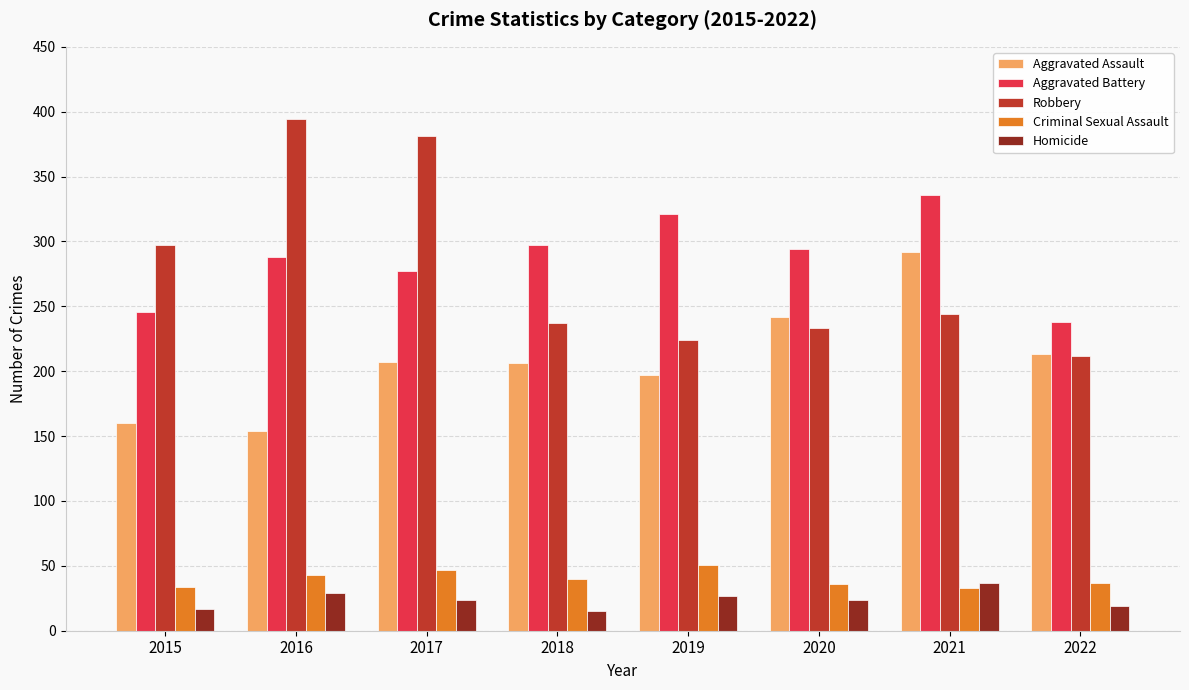

What is the difference between the maximum and minimum values in the Aggravated Battery series?

98